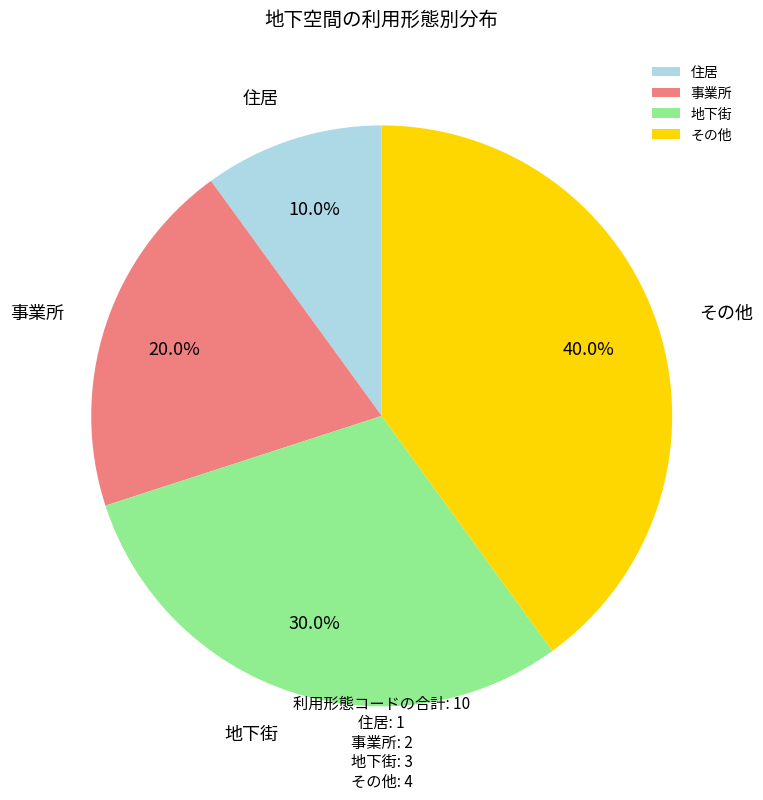

Rank the categories by value from highest to lowest.

その他, 地下街, 事業所, 住居